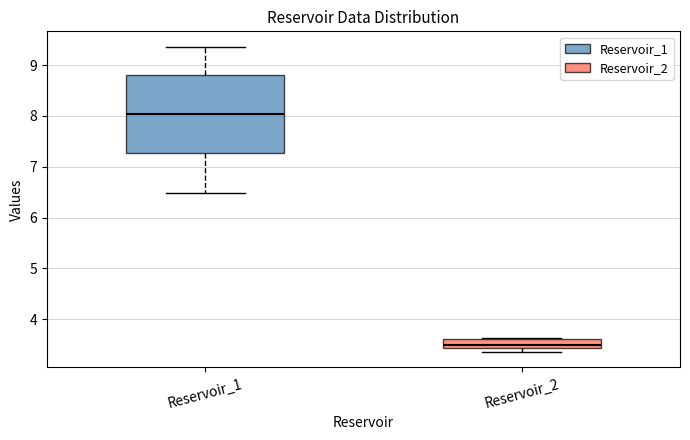

Which box is the tallest, from its lower edge to its upper edge?

Reservoir_1